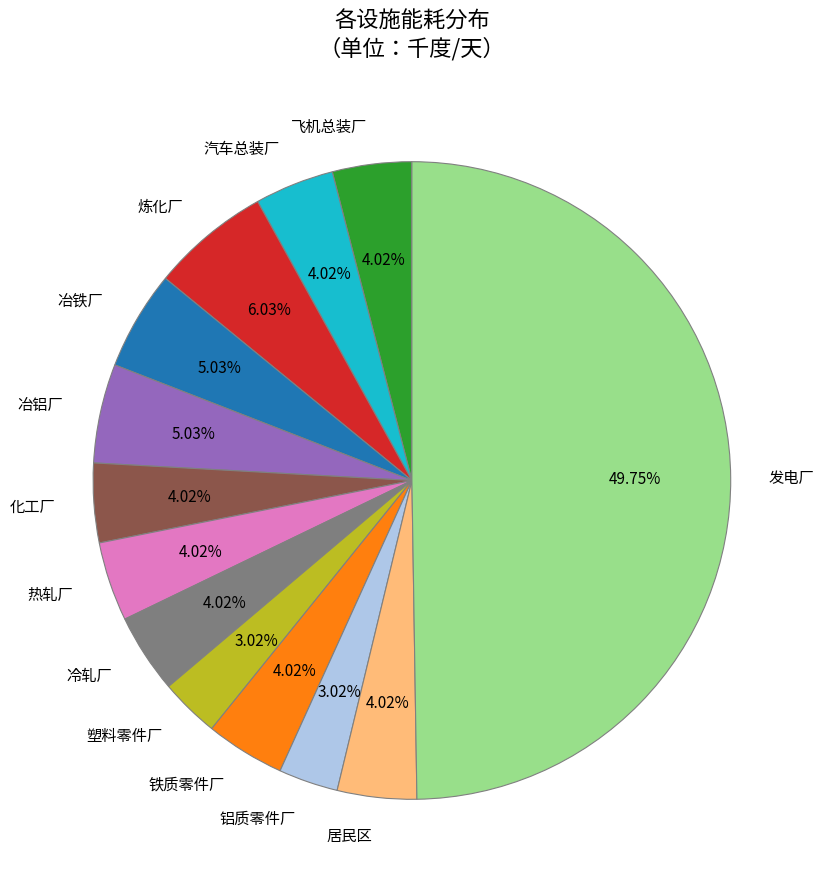

Between 冶铁厂 and 冷轧厂, which is larger?

冶铁厂